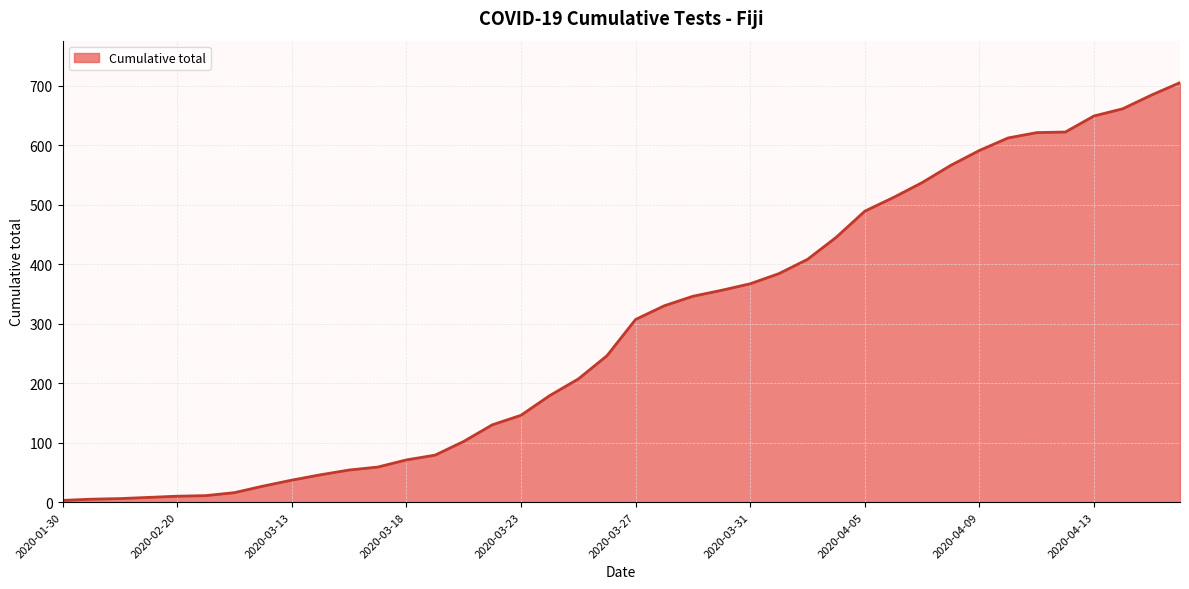

Does the chart display data point markers on the line(s)?

No